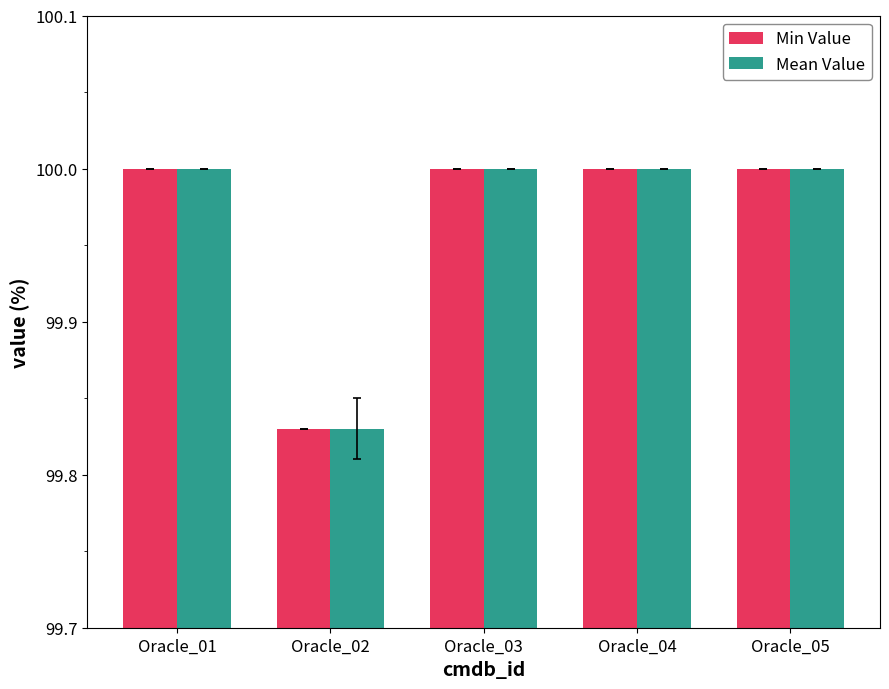

What value does the Mean Value series have at Oracle_03?

100.0